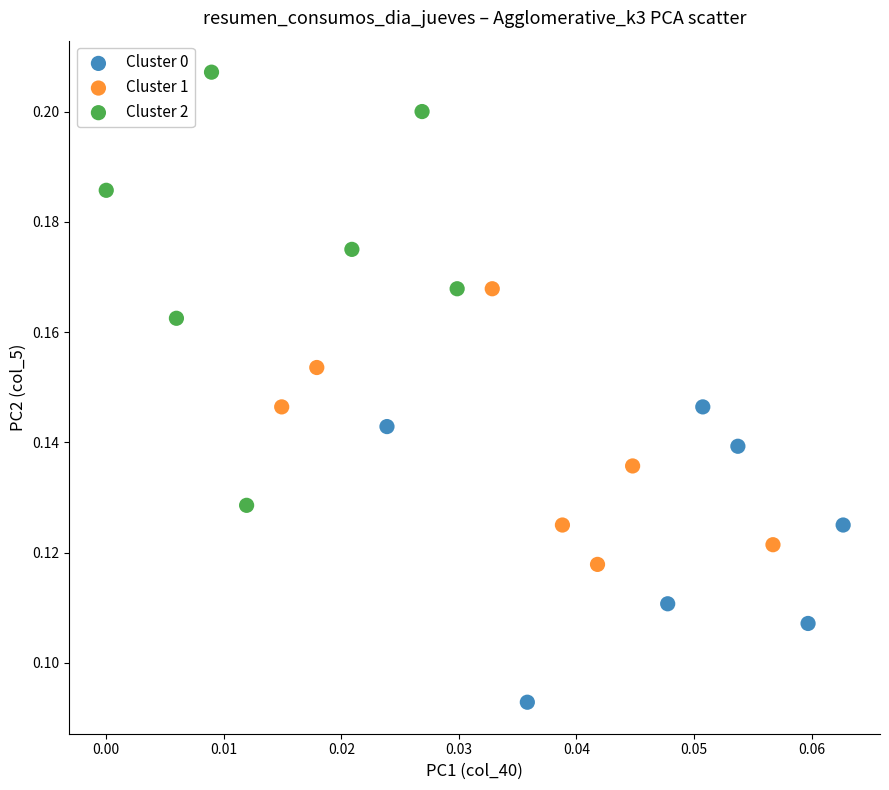

What are all the series names shown in the legend?

Cluster 0, Cluster 1, Cluster 2